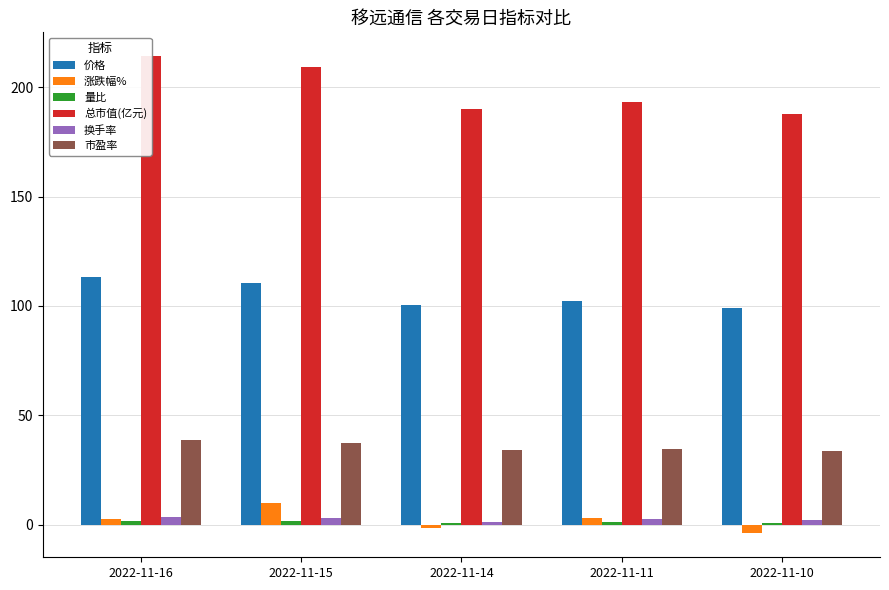

How many groups of bars are there?

5